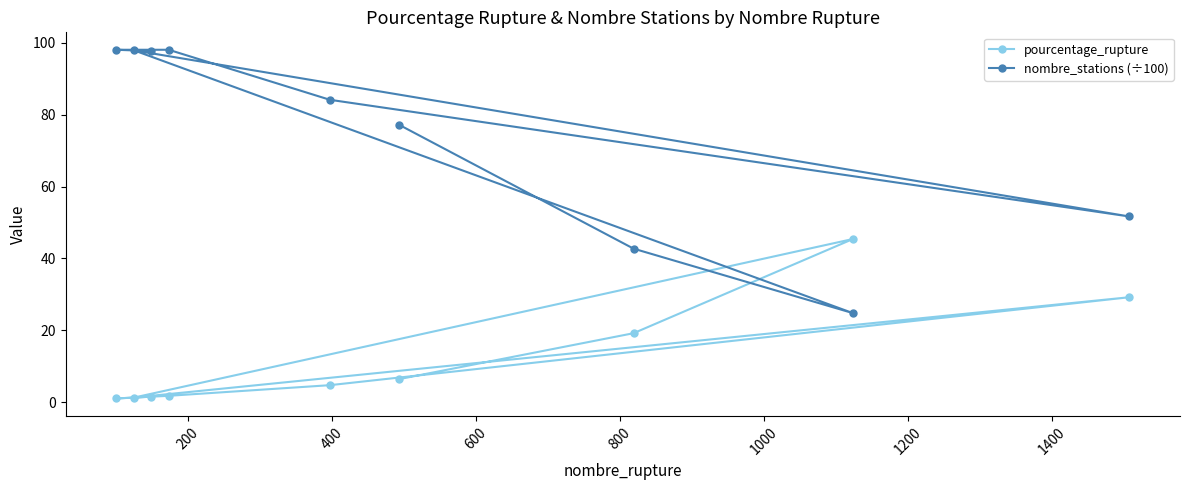

How many interior local peaks does the pourcentage_rupture series have?

2